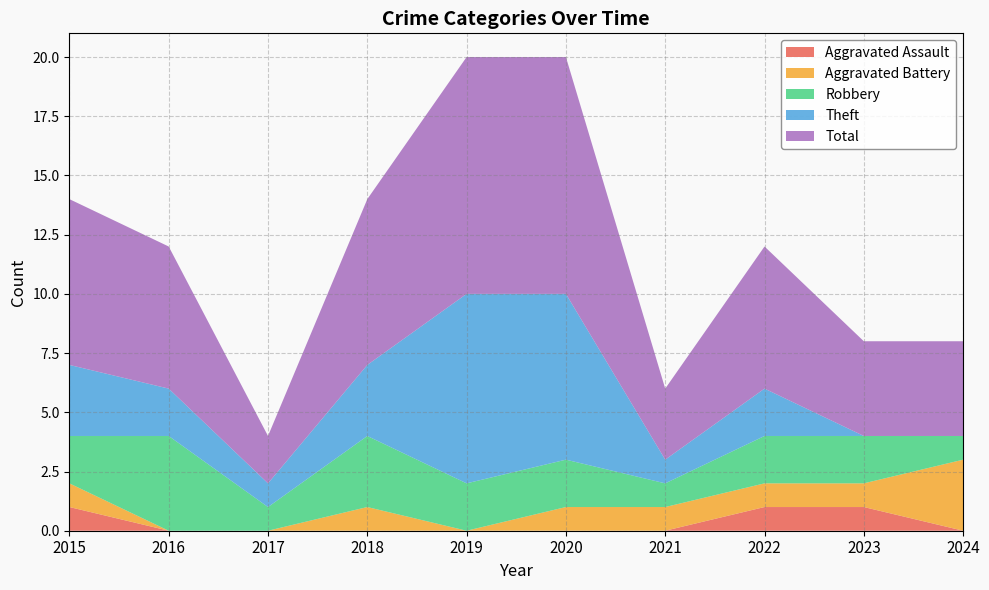

Reading left to right, list all the values displayed in this chart.

Aggravated Assault: 2015=1	2016=0	2017=0	2018=0	2019=0	2020=0	2021=0	2022=1	2023=1	2024=0
Aggravated Battery: 2015=1	2016=0	2017=0	2018=1	2019=0	2020=1	2021=1	2022=1	2023=1	2024=3
Robbery: 2015=2	2016=4	2017=1	2018=3	2019=2	2020=2	2021=1	2022=2	2023=2	2024=1
Theft: 2015=3	2016=2	2017=1	2018=3	2019=8	2020=7	2021=1	2022=2	2023=0	2024=0
Total: 2015=7	2016=6	2017=2	2018=7	2019=10	2020=10	2021=3	2022=6	2023=4	2024=4